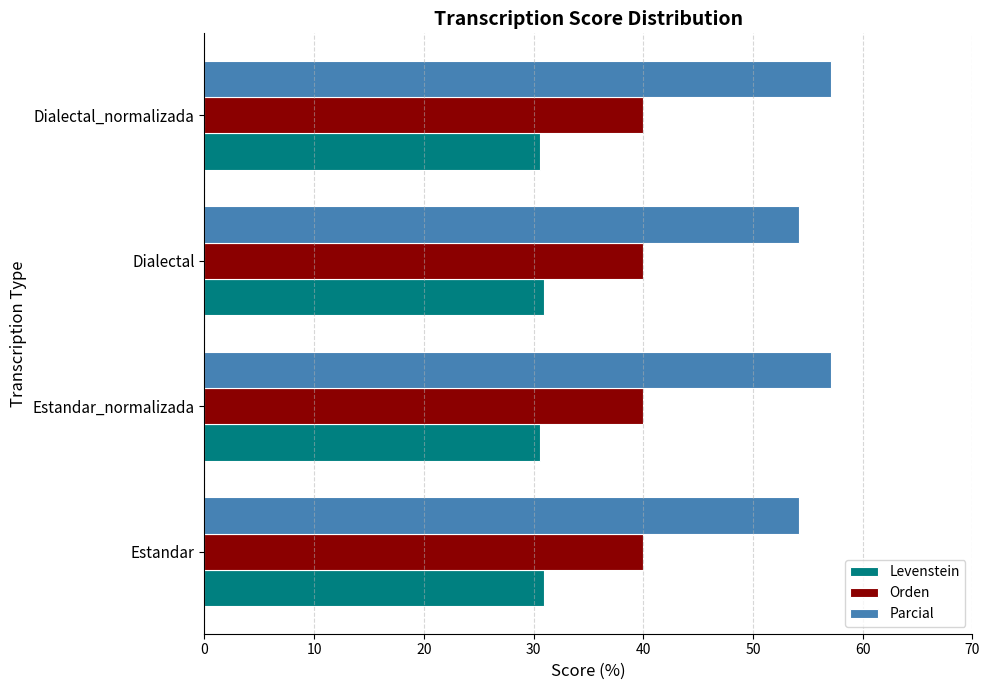

Which series has the largest total across all categories?

Parcial